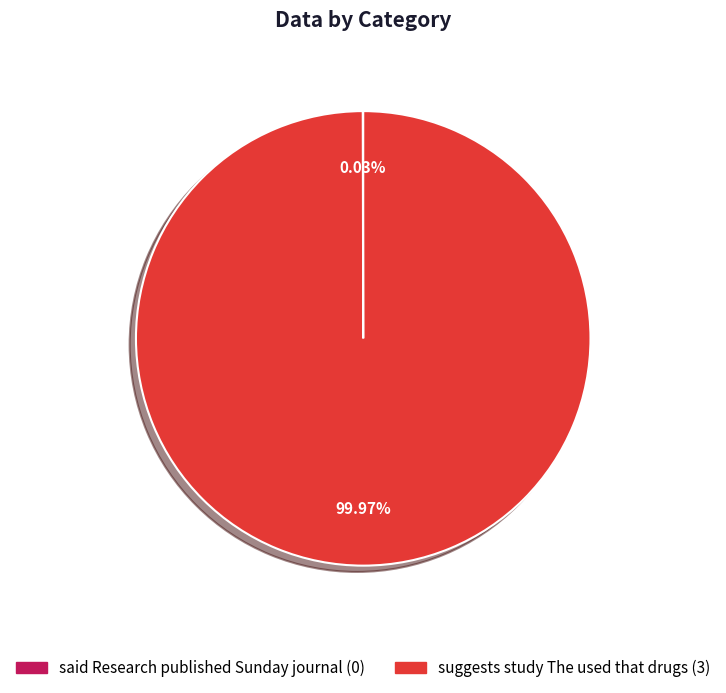

To the nearest percent, what percentage of the pie is suggests study The used that drugs?

100%